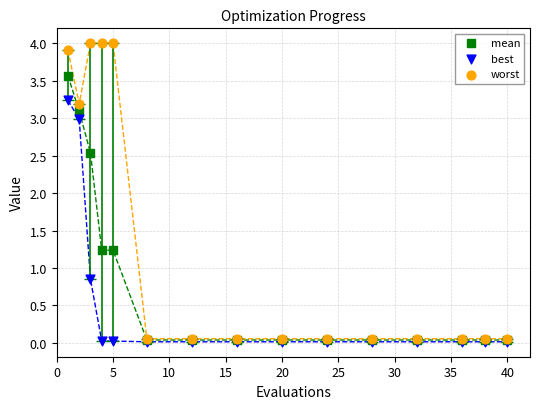

In the mean series, what Y value is closest to 1?

1.2